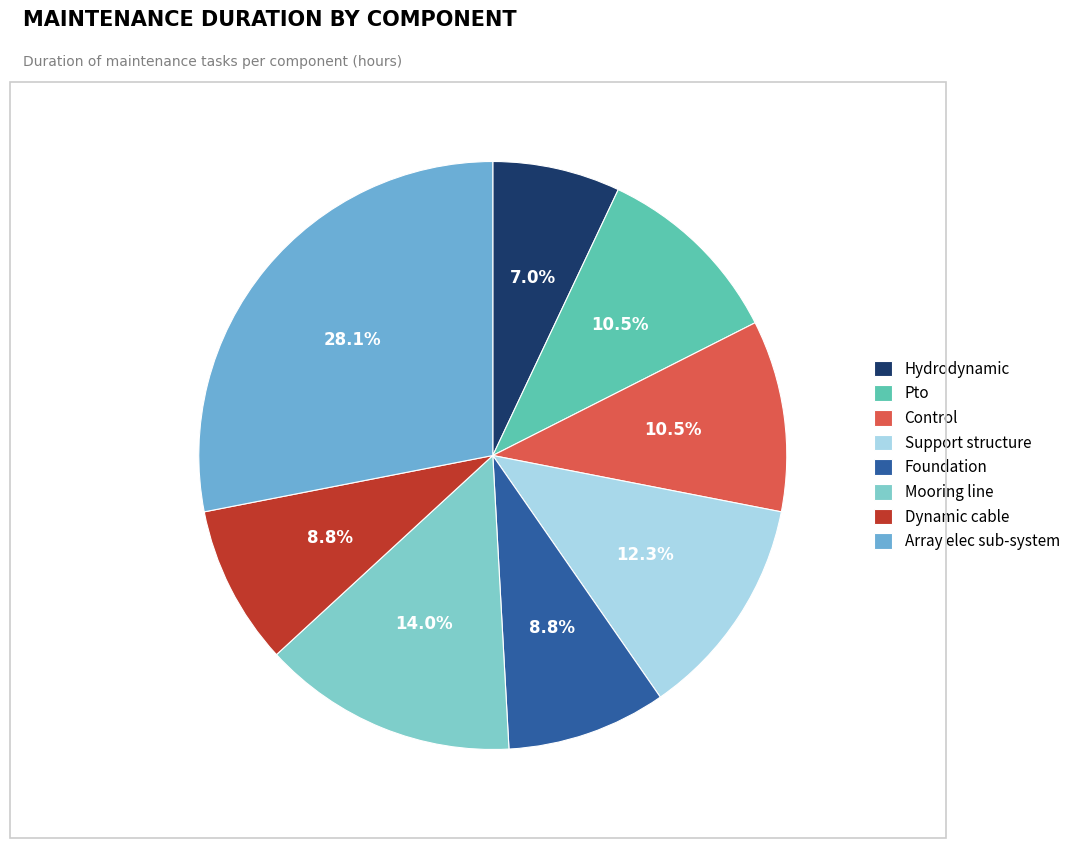

Count the number of slices in the pie.

8